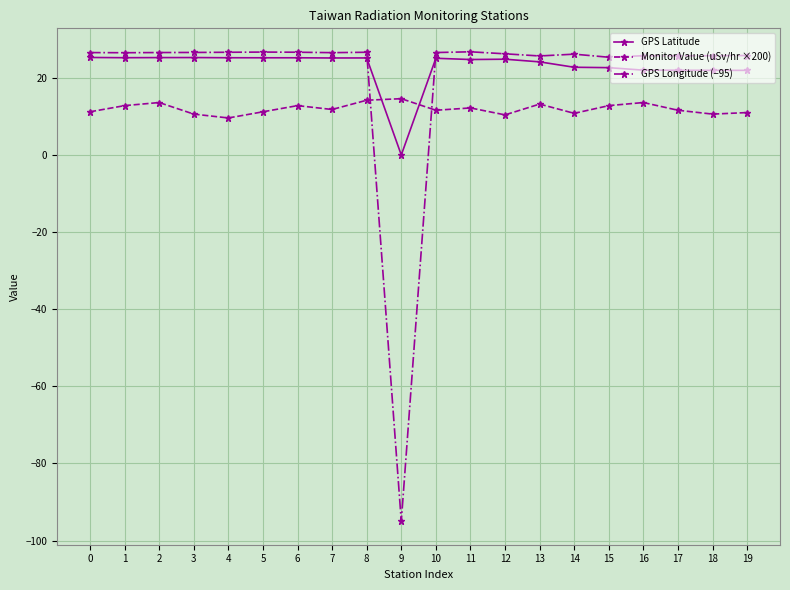

Which series changed the most between 0 and 9?

GPS Longitude (−95)